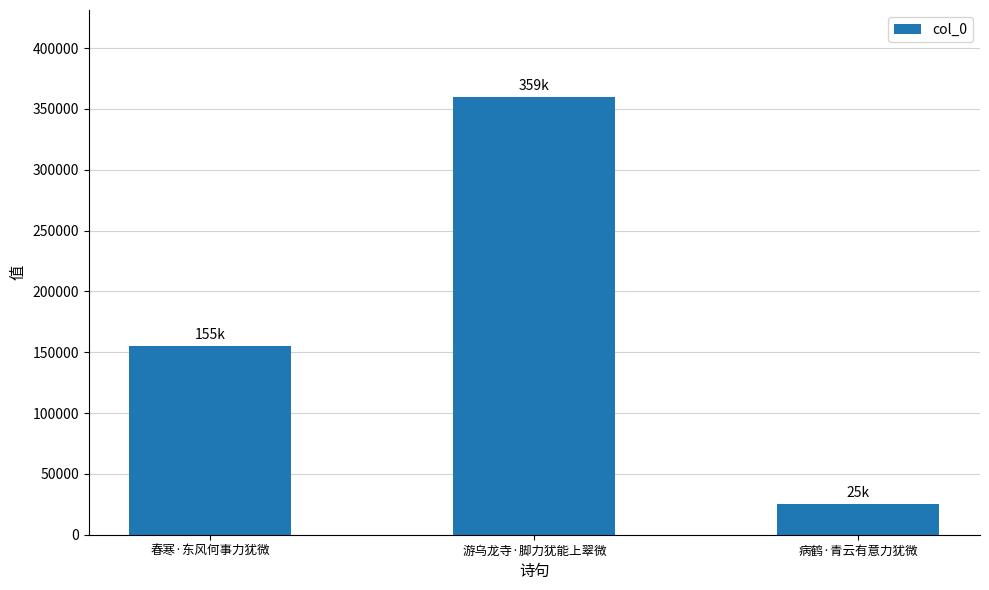

What is the label of the 1st bar from the left?

春寒·东风何事力犹微